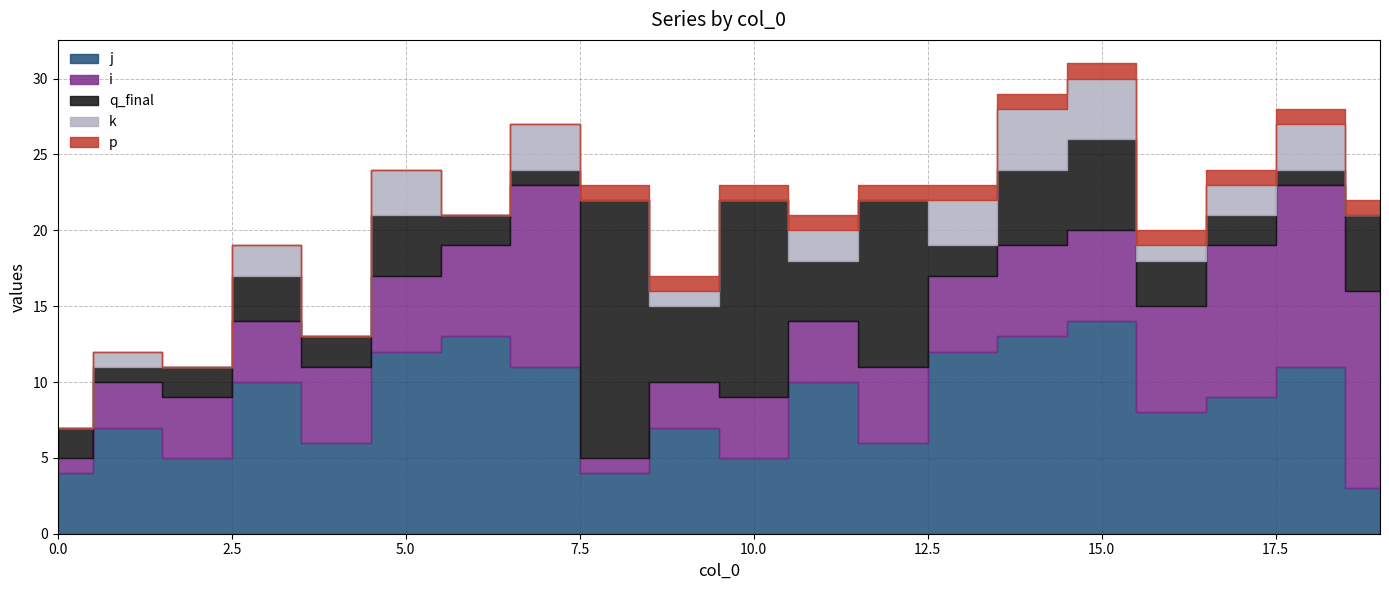

What is the spread (max minus min) of values at 4?

6